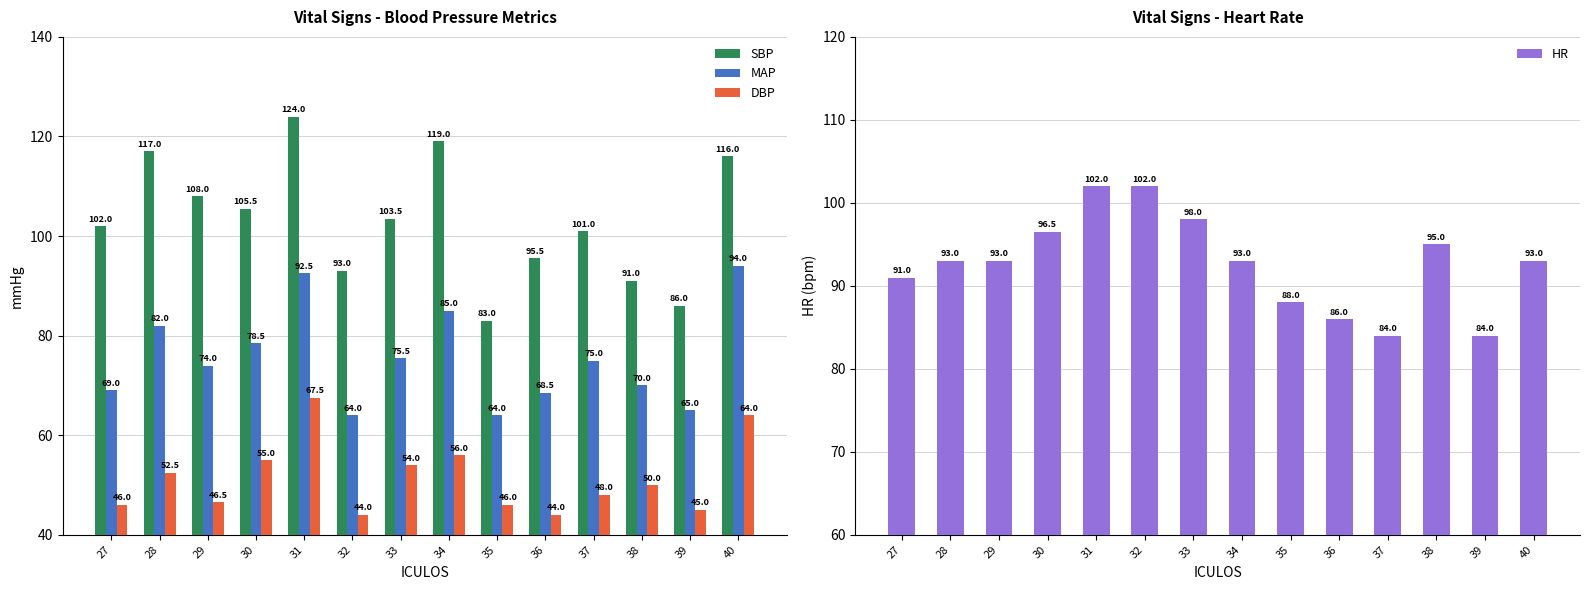

Reading left to right, list all the values displayed in this chart.

SBP: 102.0	117.0	108.0	105.5	124.0	93.0	103.5	119.0	83.0	95.5	101.0	91.0	86.0	116.0
MAP: 69.0	82.0	74.0	78.5	92.5	64.0	75.5	85.0	64.0	68.5	75.0	70.0	65.0	94.0
DBP: 46.0	52.5	46.5	55.0	67.5	44.0	54.0	56.0	46.0	44.0	48.0	50.0	45.0	64.0
HR: 91.0	93.0	93.0	96.5	102.0	102.0	98.0	93.0	88.0	86.0	84.0	95.0	84.0	93.0